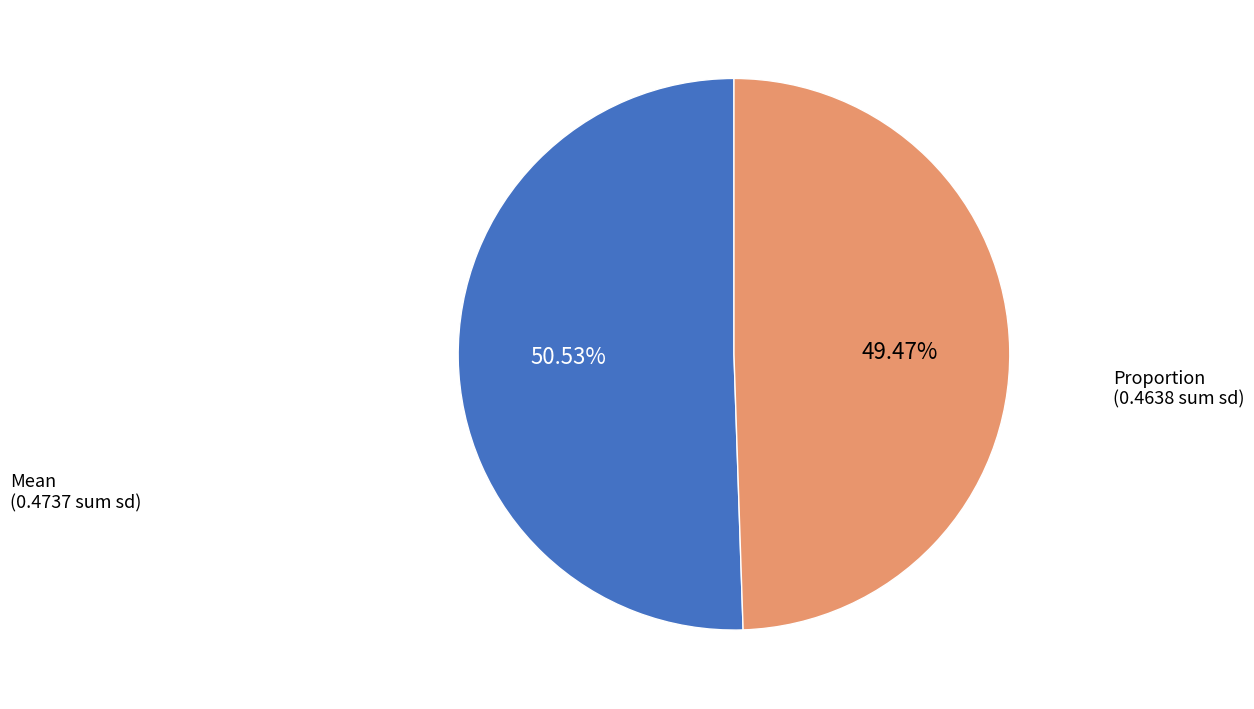

How many slices are in this pie chart?

2